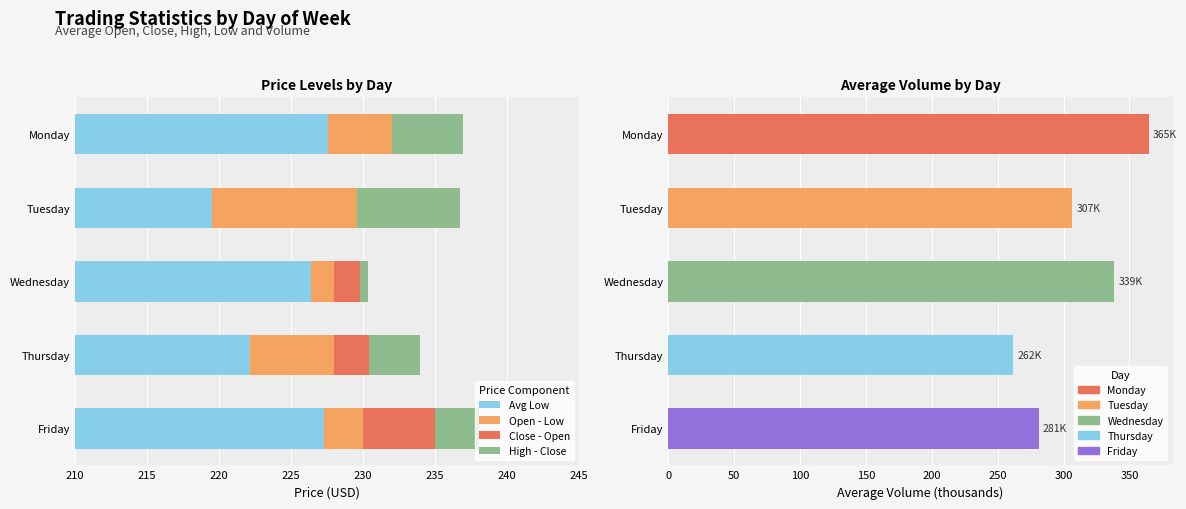

Rank the series by their maximum value, from highest to lowest.

Avg Volume (K), Avg Low, Open - Low, Close - Open, High - Close